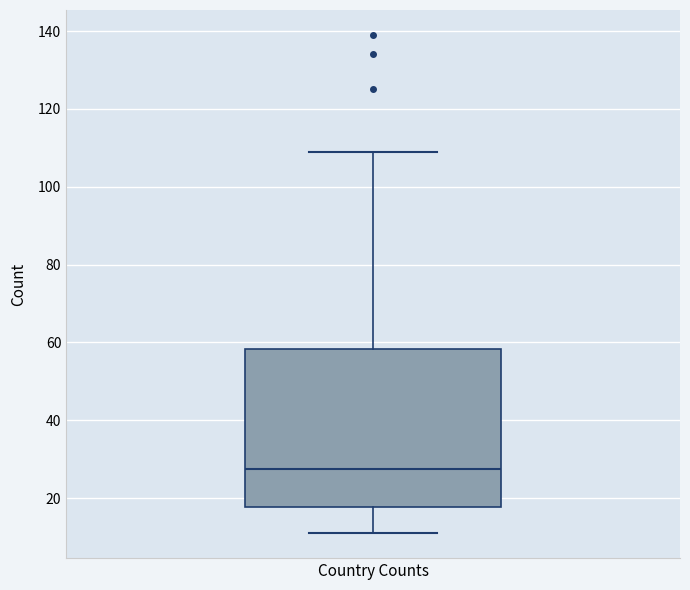

Transcribe this box plot: give where the median line is, the range the box spans, and where the two whiskers end, as read against the y-axis. The values are not printed on the chart, so give them approximately, as read against the axis.

median 28, box 18 to 58, whiskers 12 to 110